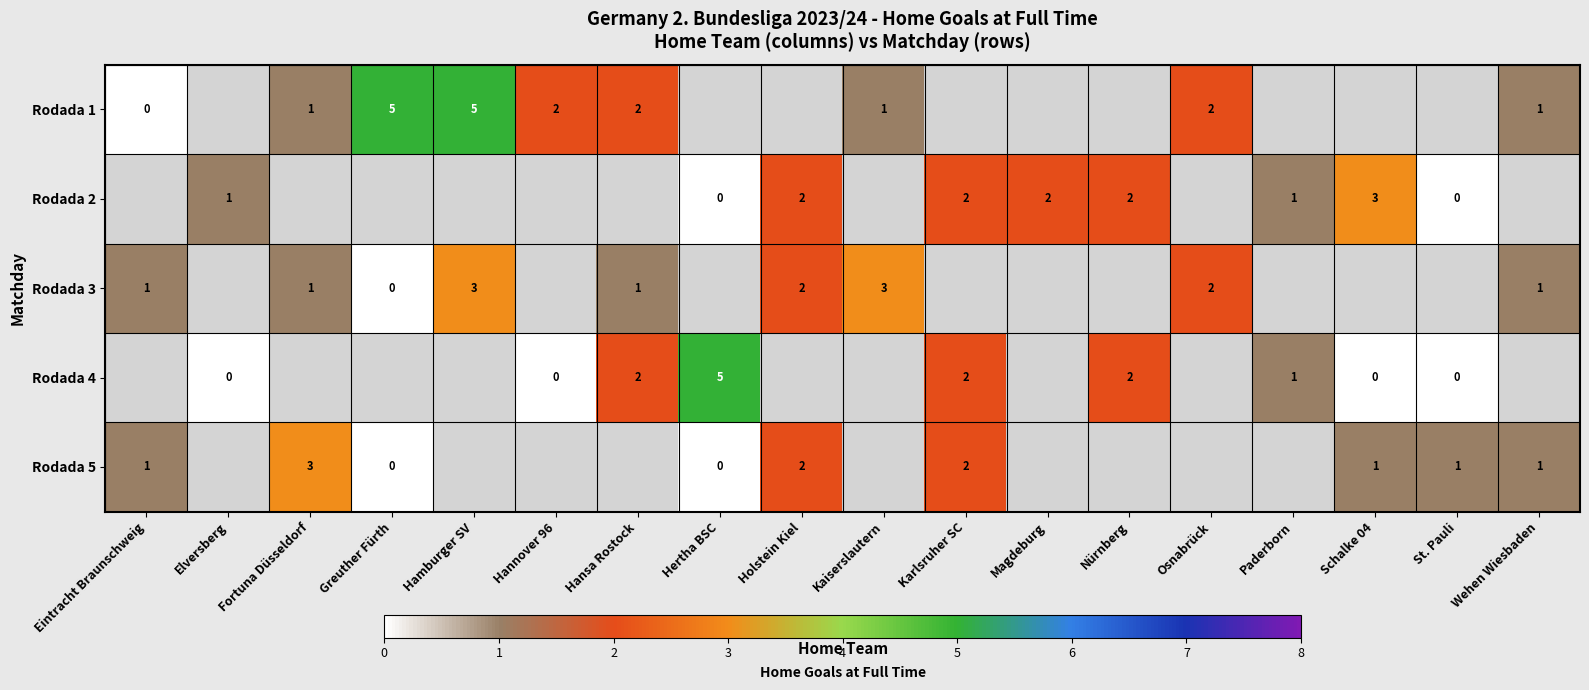

Is the value of Rodada 3 at Hansa Rostock greater than the value of Rodada 1 at Greuther Fürth?

No